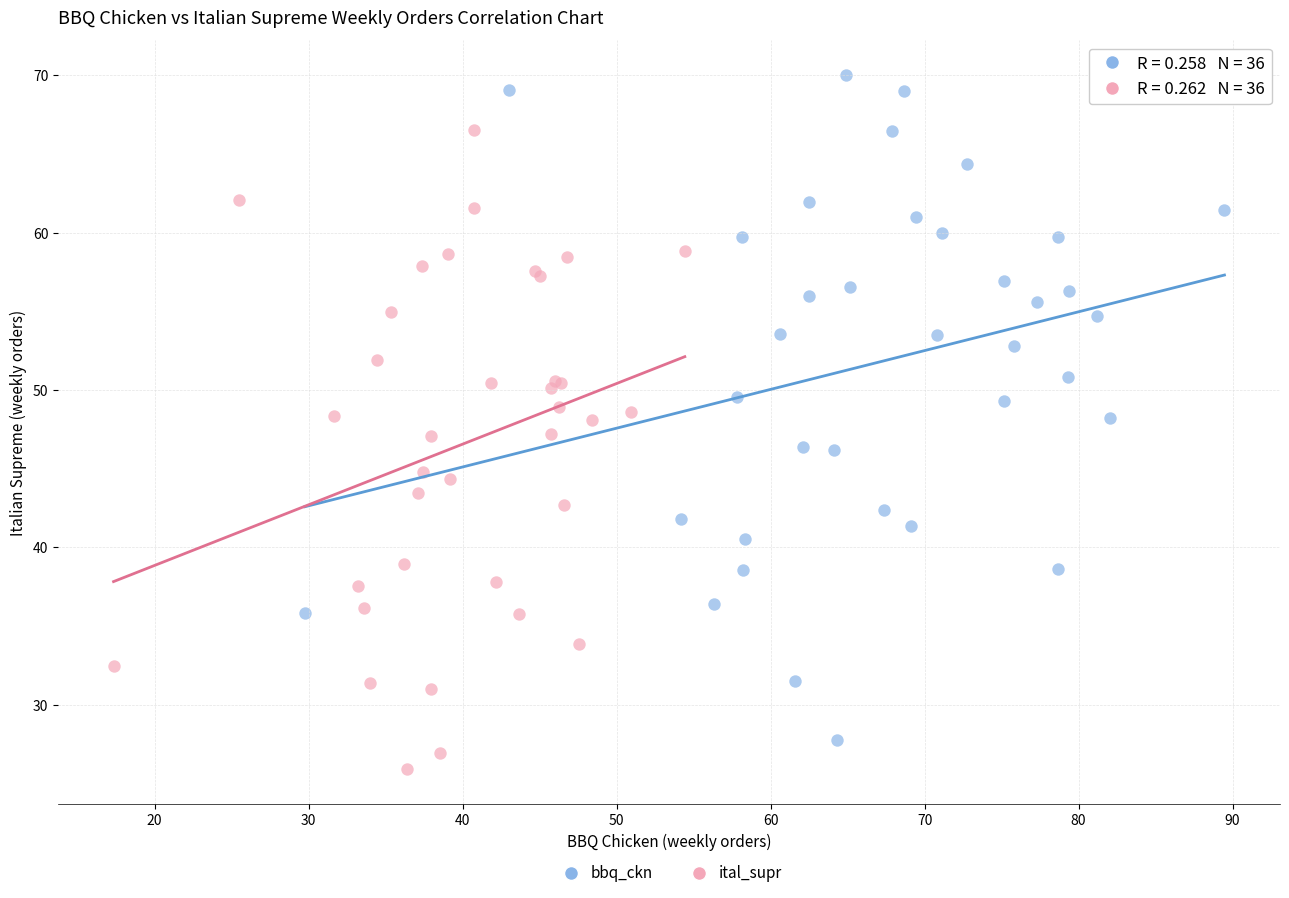

Which series reaches the maximum Y coordinate?

bbq_ckn